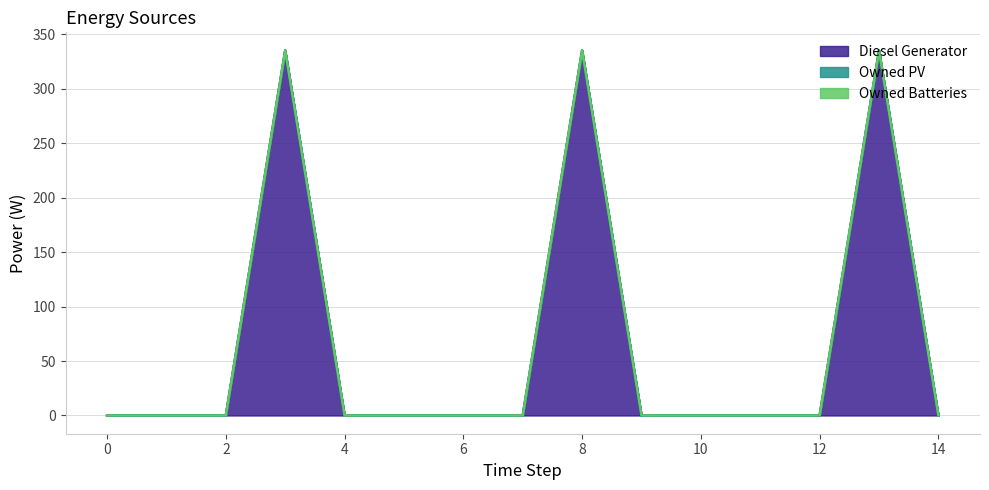

Which series has the largest total across all categories?

Diesel Generator